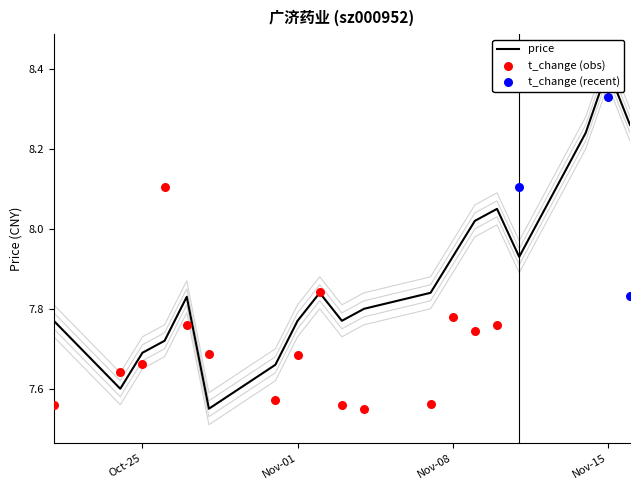

What is the ratio of the value at 2022-11-03 to the value at 2022-11-11?

1.0